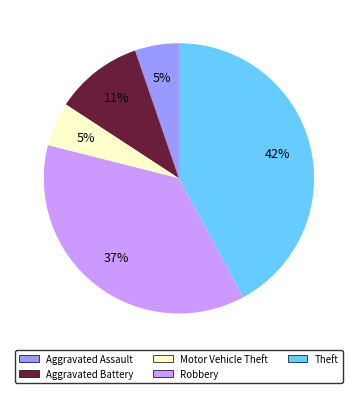

The Theft slice represents 42% of the pie. True or false?

True